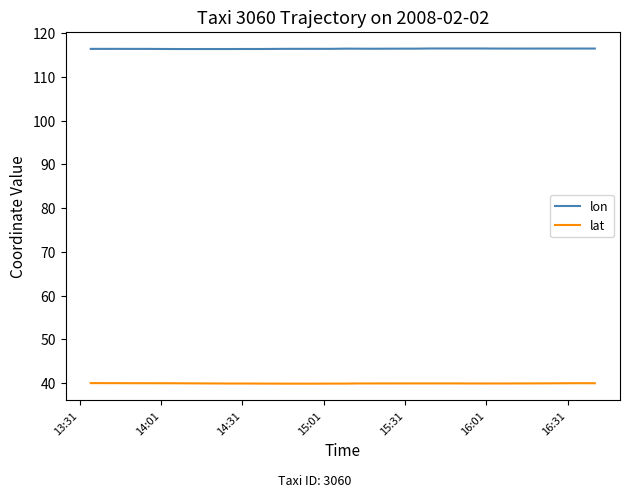

What is the value of the lon point at the 10th from the left?

116.4